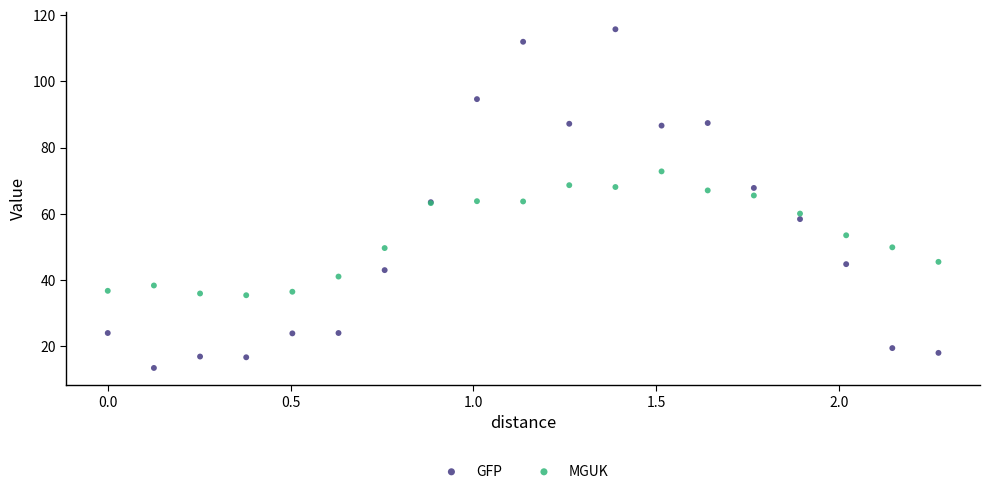

Which series contains the highest Y value?

GFP